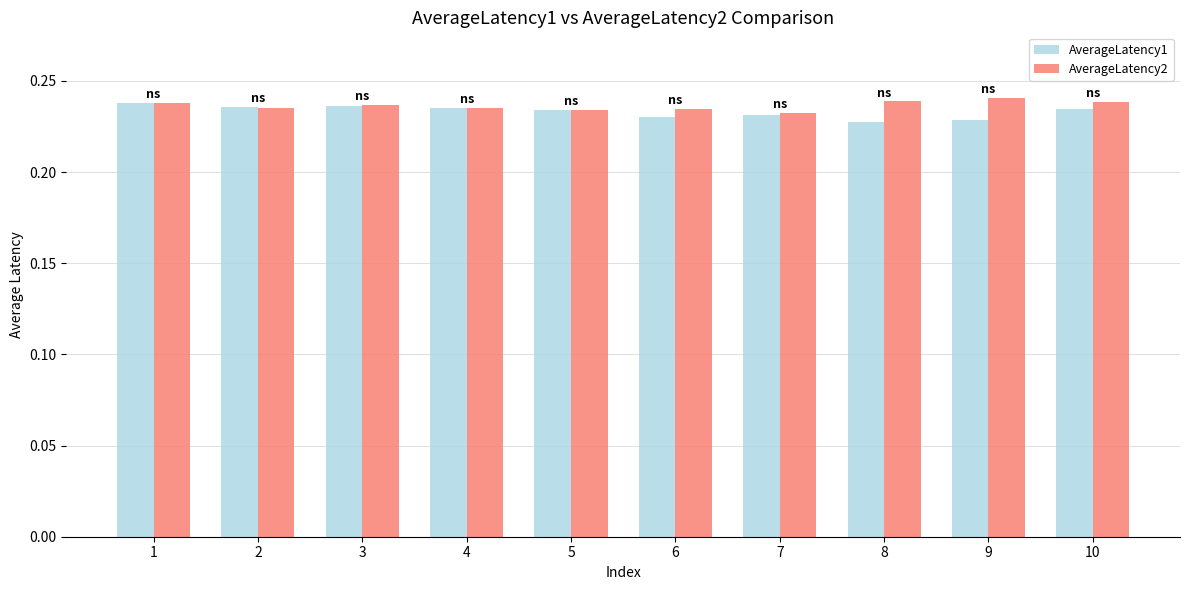

Is it true that AverageLatency2 equals 0.4 at 3?

False